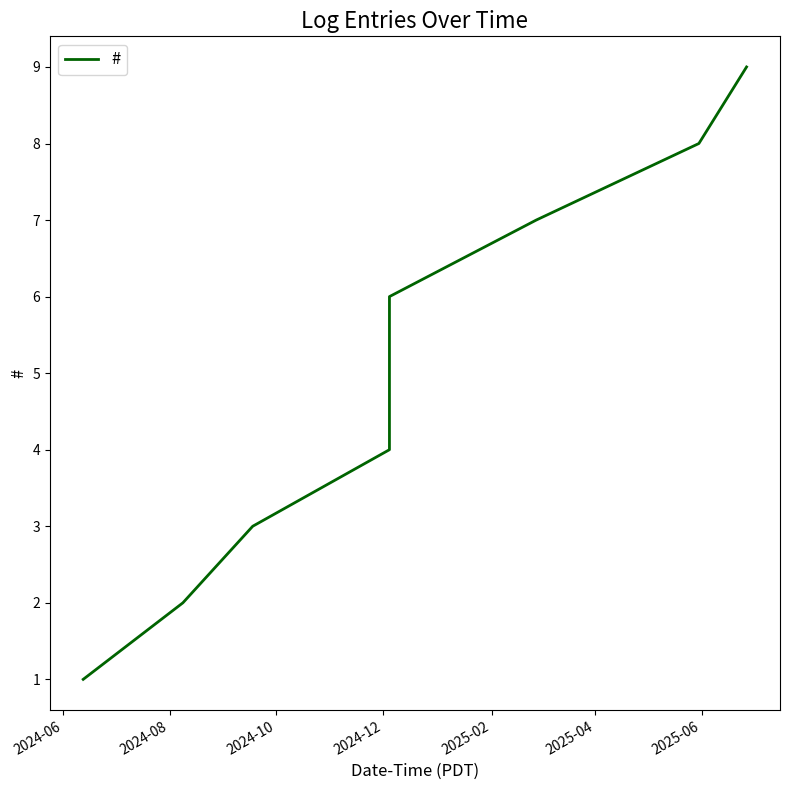

What is the maximum value shown in the chart?

9